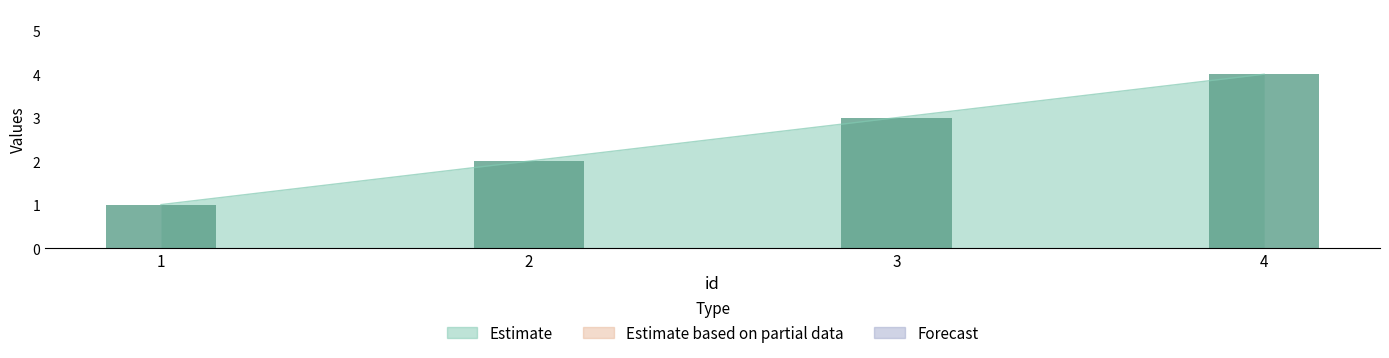

Are the bars horizontal?

No